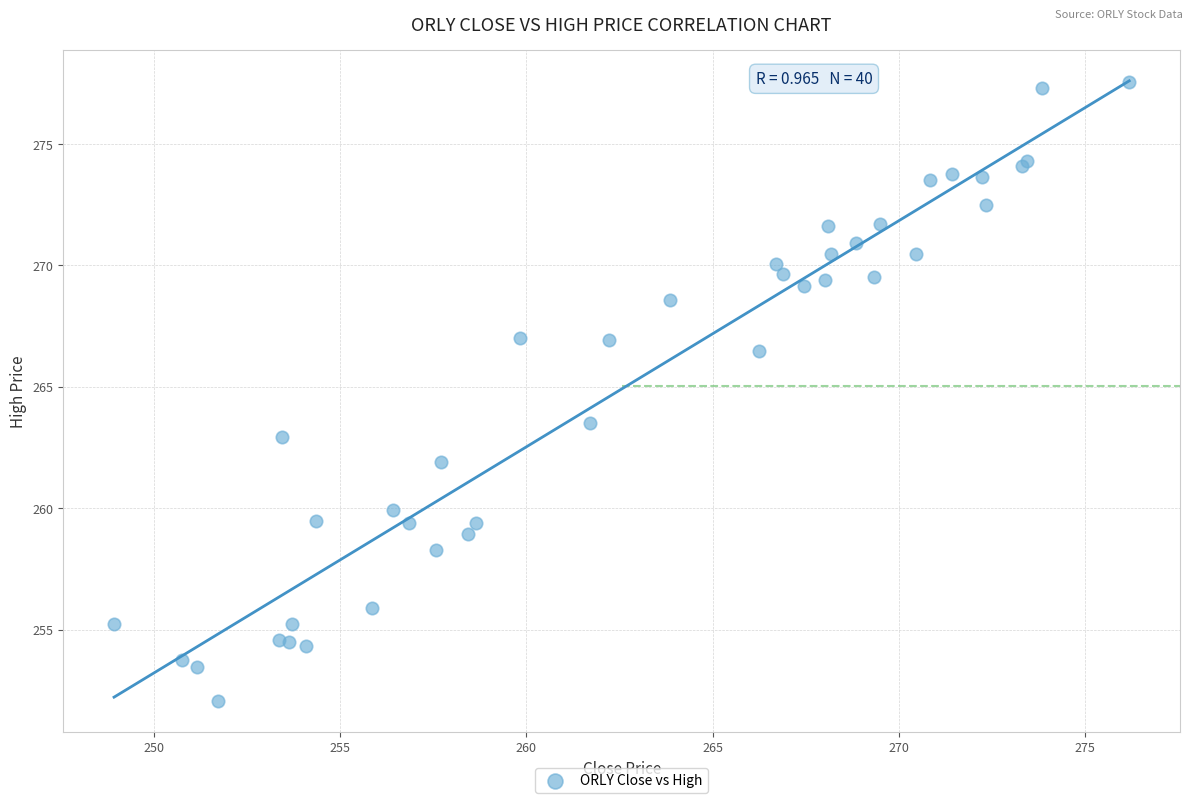

What Y value in the scatter plot is closest to 264?

263.5